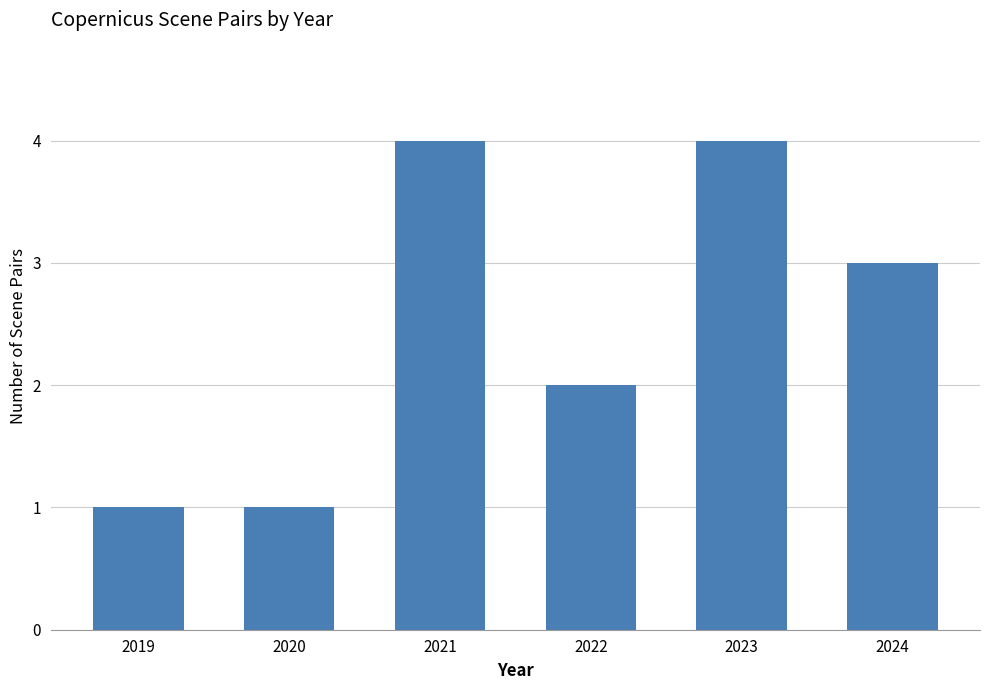

Where is the data nearest to the value 2?

2022